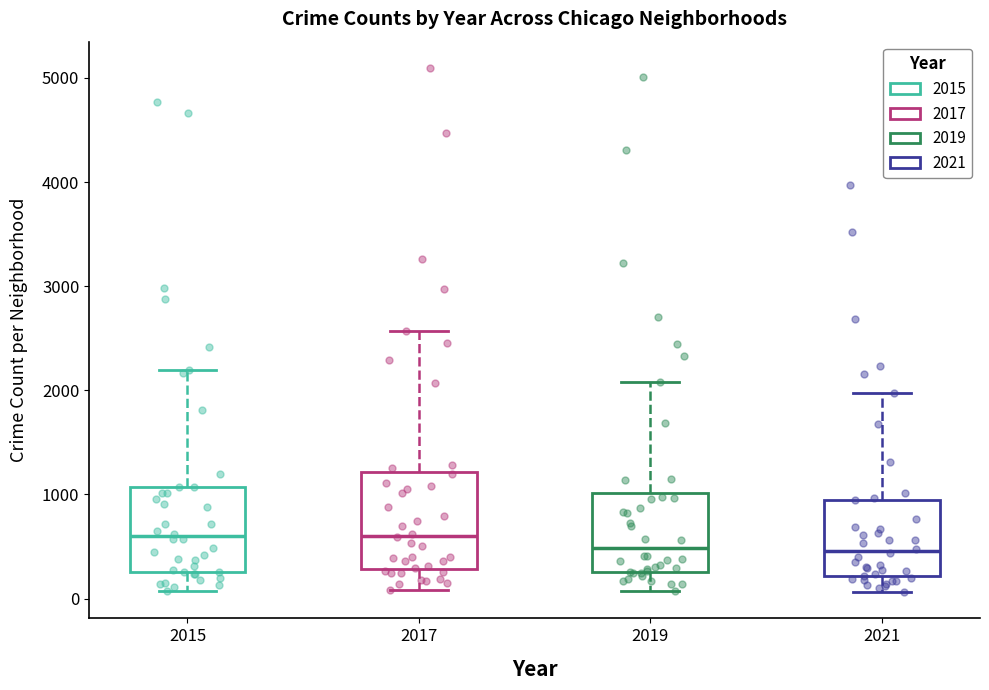

Comparing the boxes themselves (not the whiskers), which one is the tallest?

2017